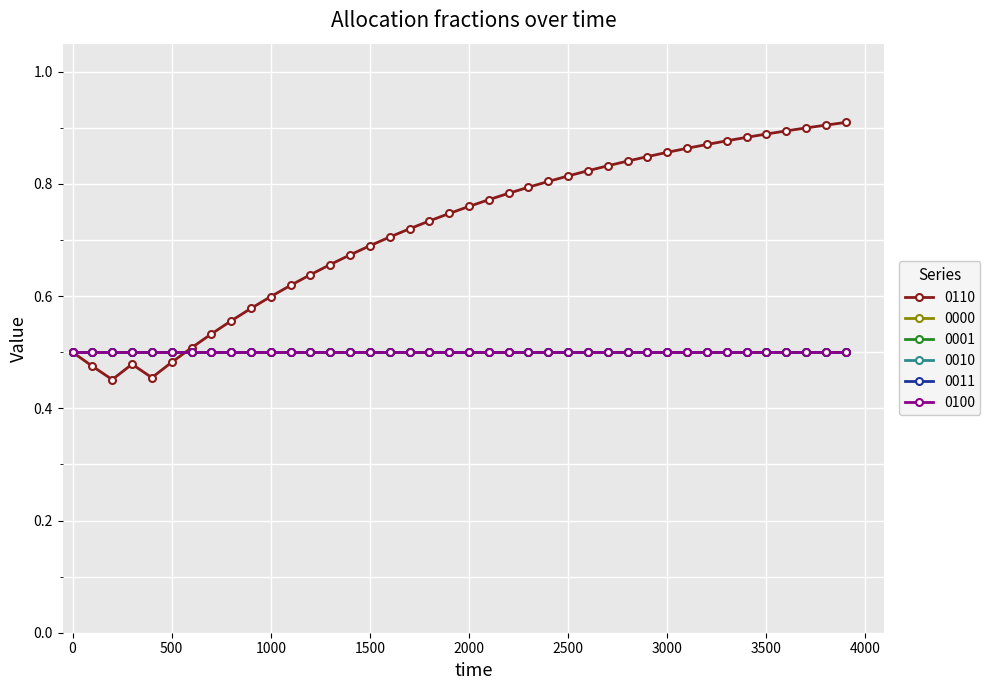

List the labels in order of 0011 value, largest first.

0, 1, 2, 3, 4, 5, 6, 7, 8, 9, 10, 11, 12, 13, 14, 15, 16, 17, 18, 19, 20, 21, 22, 23, 24, 25, 26, 27, 28, 29, 30, 31, 32, 33, 34, 35, 36, 37, 38, 39